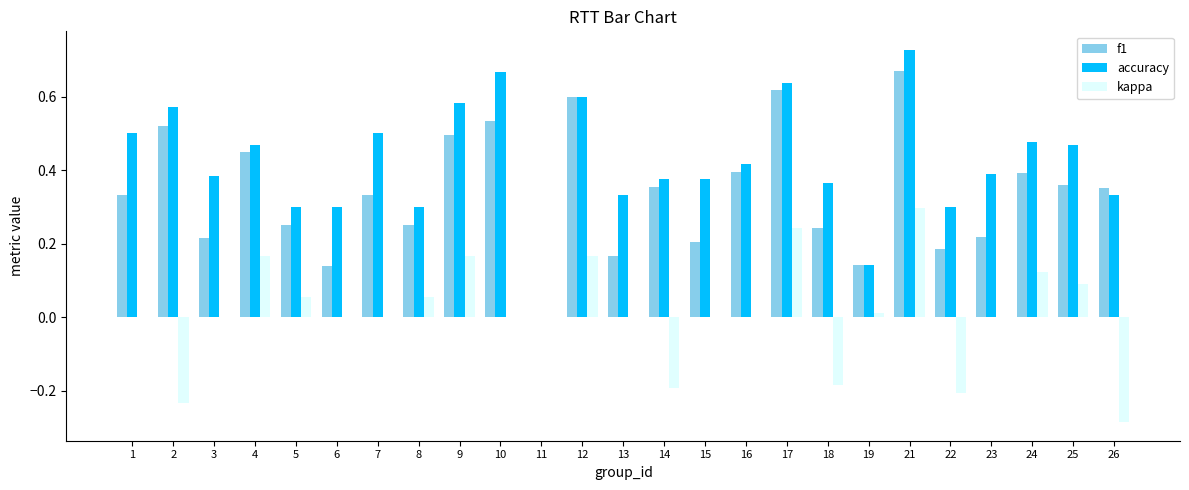

Is it true that f1 equals 0.2 at 13?

True